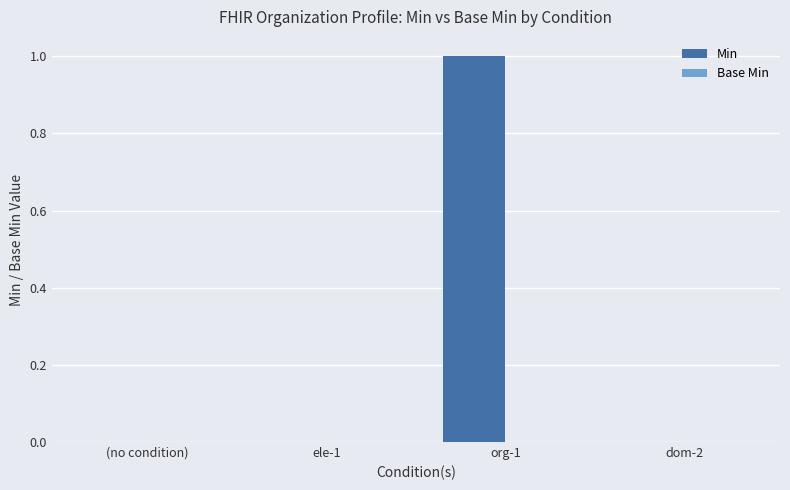

The value at (no condition) is 1. True or false?

False